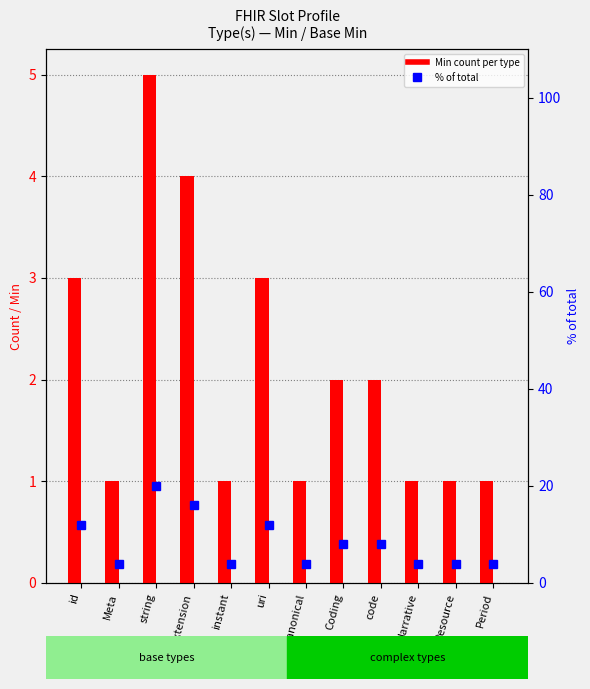

Are the bars horizontal?

No